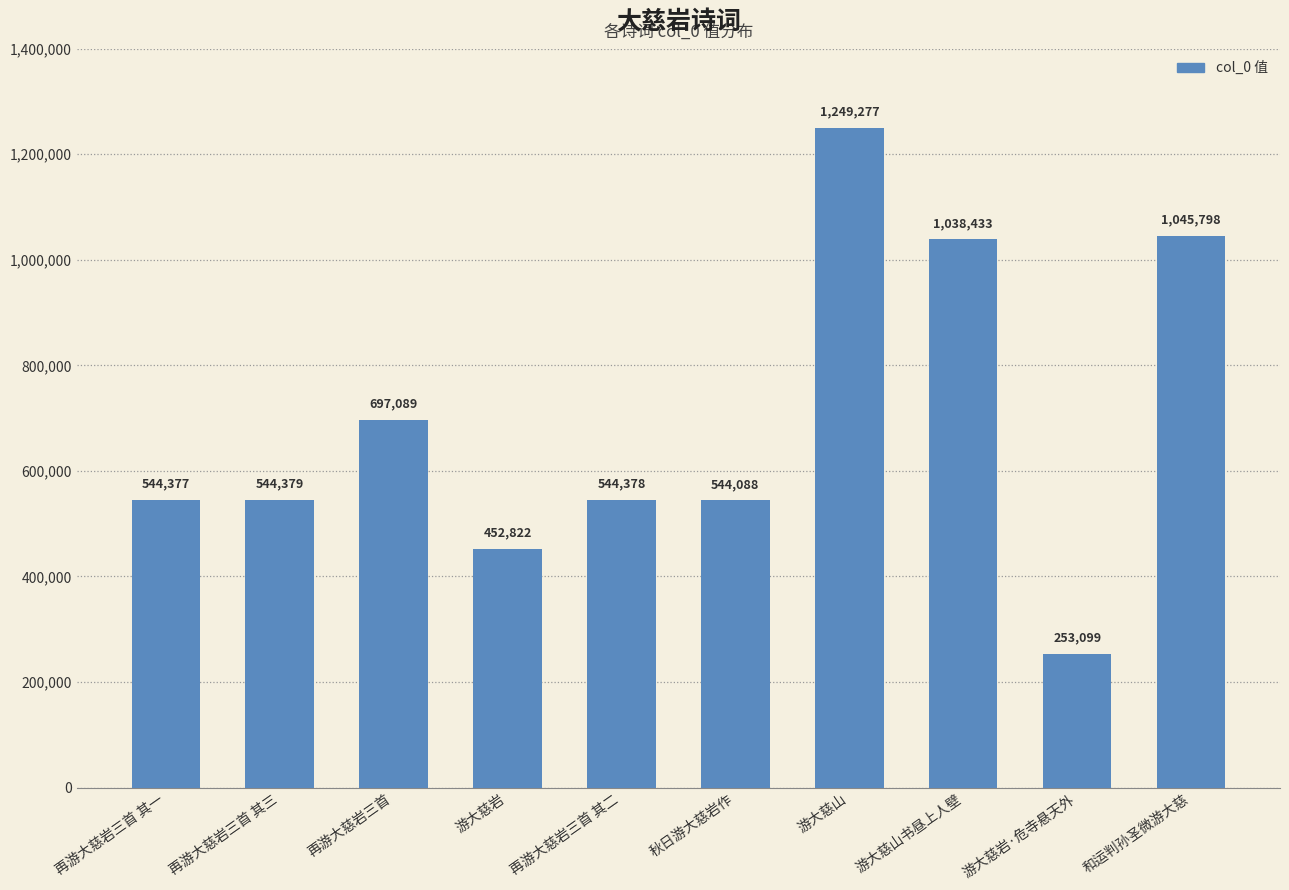

Is it true that the value at 游大慈岩 is 452822?

True